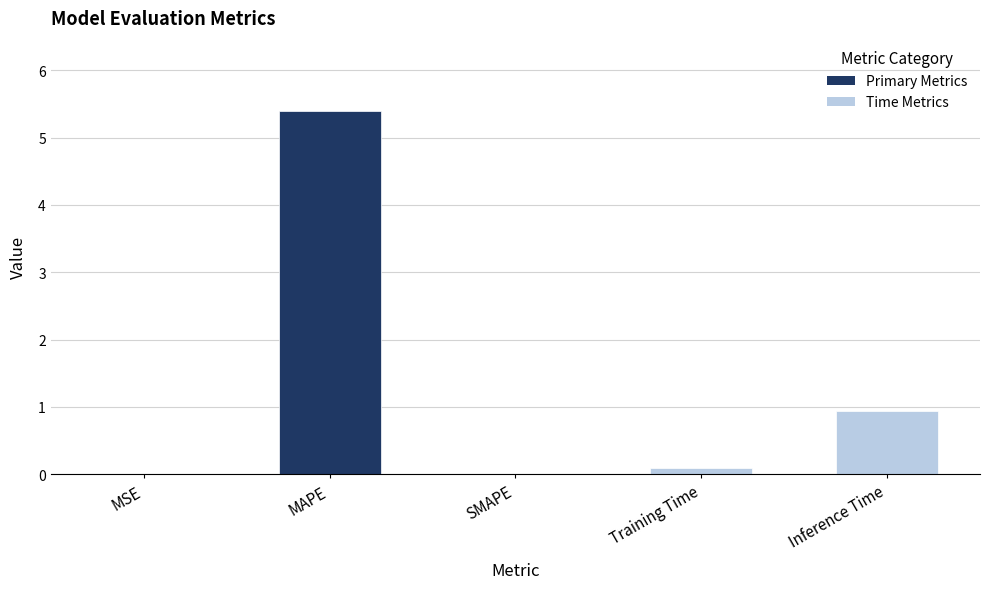

The chart shows a value of 0.0 at SMAPE. True or false?

True